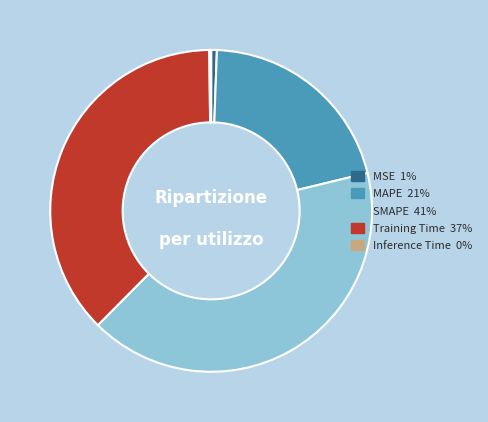

The Training Time slice represents 37% of the pie. True or false?

True